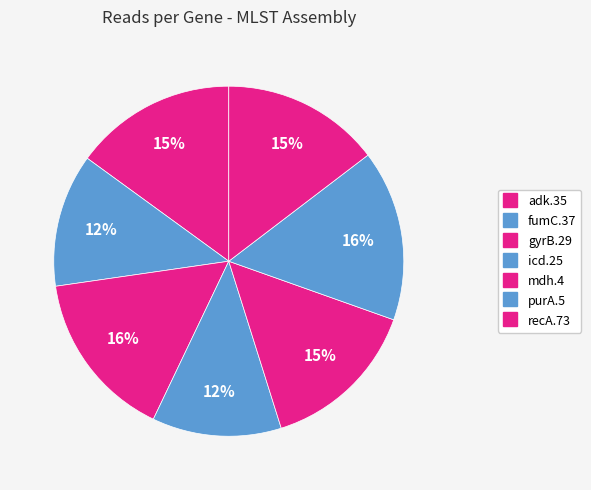

How many slices are in this pie chart?

7